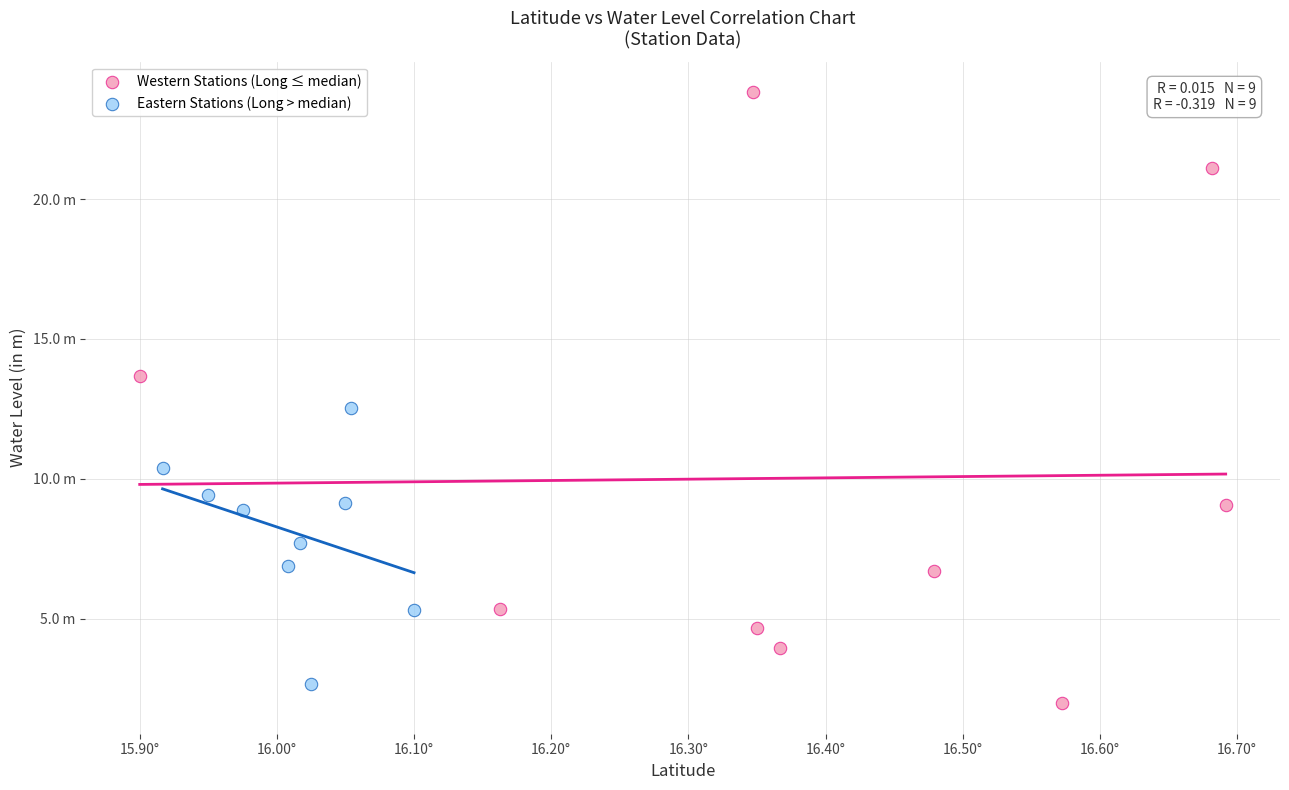

What are all the series names shown in the legend?

Western Stations (Long ≤ median), Eastern Stations (Long > median)